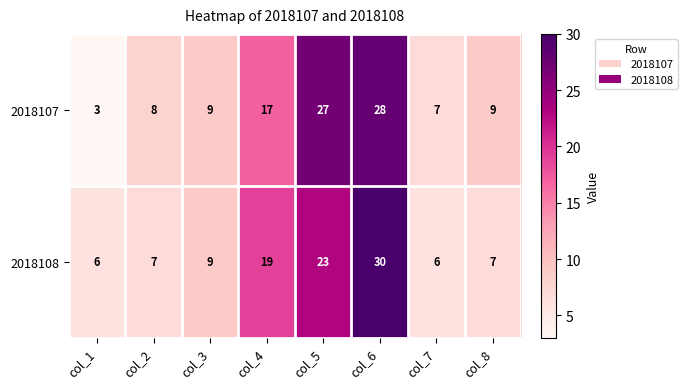

The 2018107 series shows 9 at col_3. True or false?

True